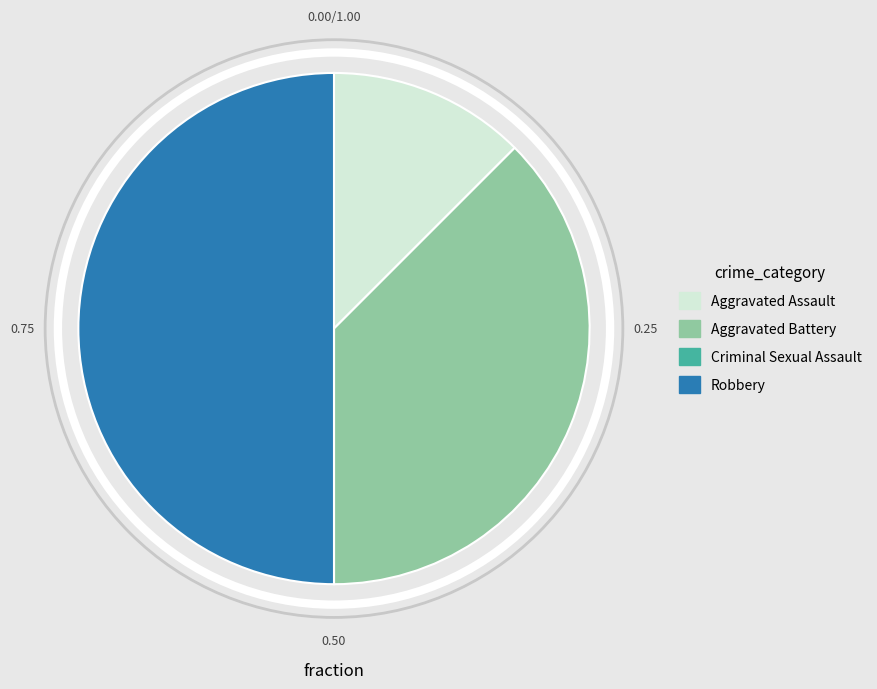

What is the largest slice in the pie chart?

Robbery